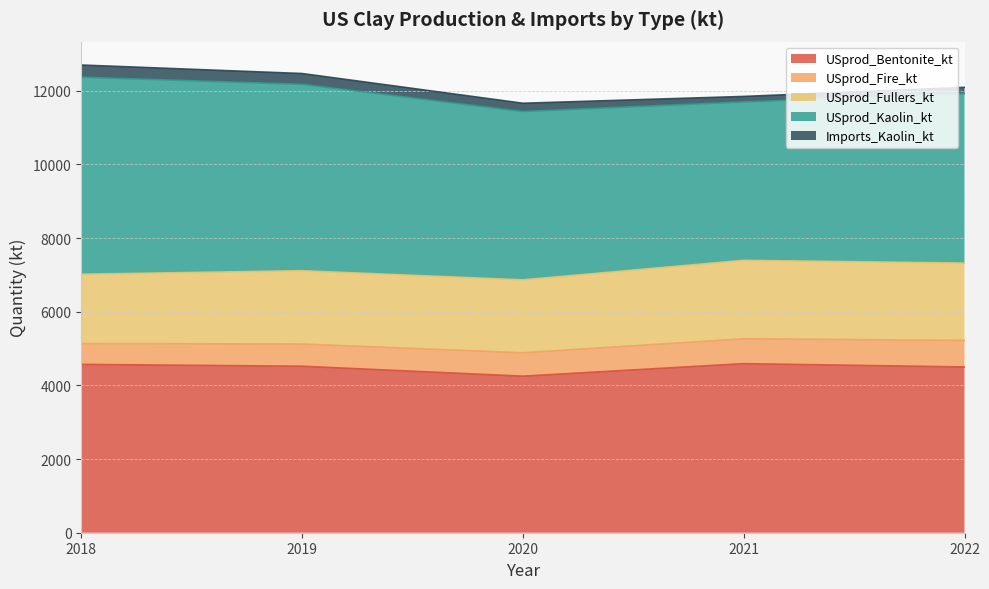

What are all the series names shown in the legend?

USprod_Bentonite_kt, USprod_Fire_kt, USprod_Fullers_kt, USprod_Kaolin_kt, Imports_Kaolin_kt